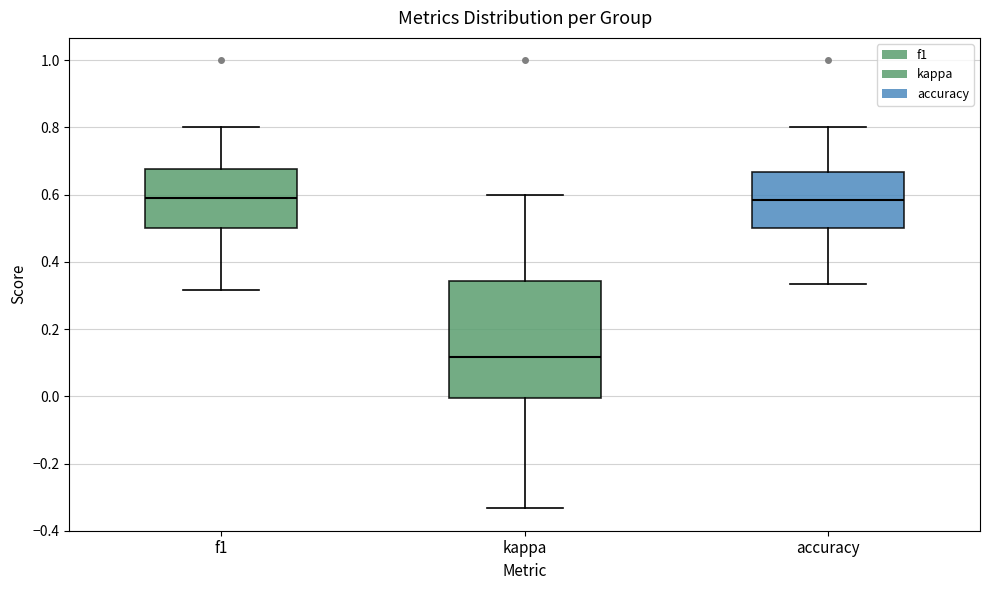

Reading left to right, read every box against the y-axis: the position of its median line, the range the box covers, and the ends of its whiskers. The values are not printed on the chart, so give them approximately, as read against the axis.

f1: median 0.58, box 0.50 to 0.68, whiskers 0.32 to 0.80
kappa: median 0.12, box 0.00 to 0.34, whiskers -0.34 to 0.60
accuracy: median 0.58, box 0.50 to 0.66, whiskers 0.34 to 0.80